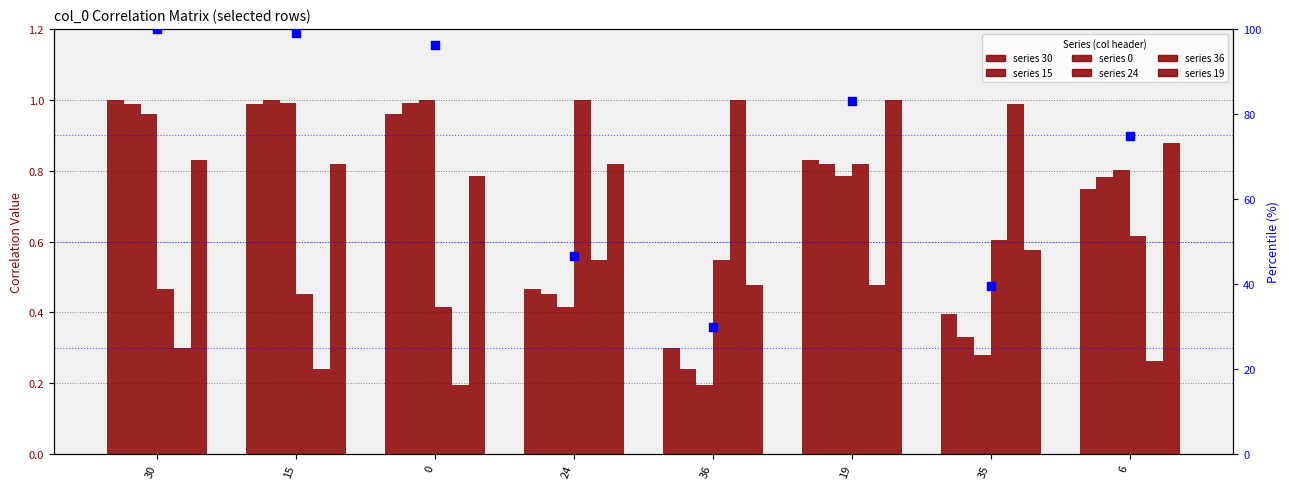

Approximately how many times larger is the value at 15 compared to 24?

2.1